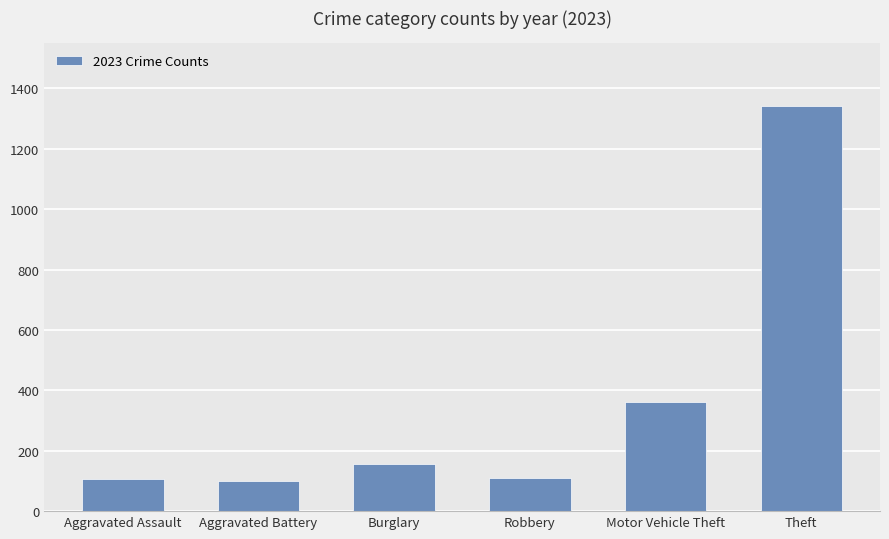

What is the minimum value shown in the chart?

101